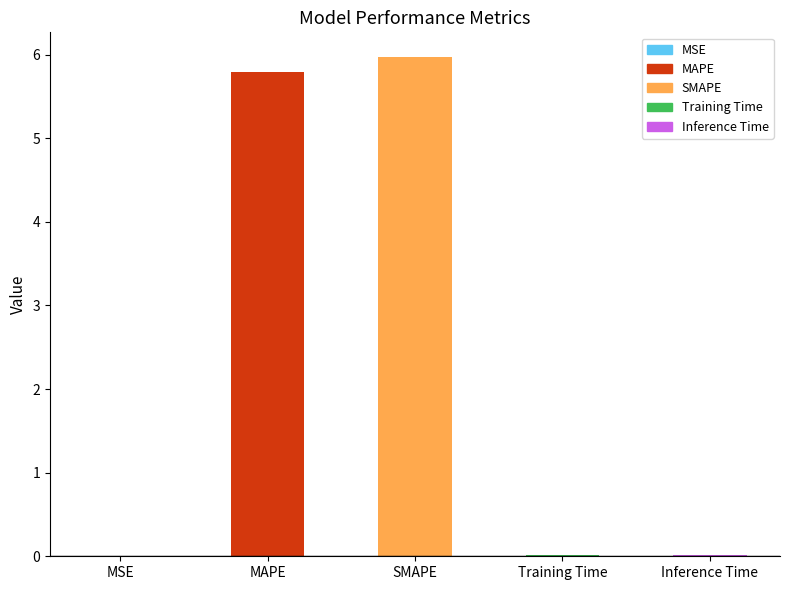

What is the difference between the values at MAPE and Inference Time?

5.8